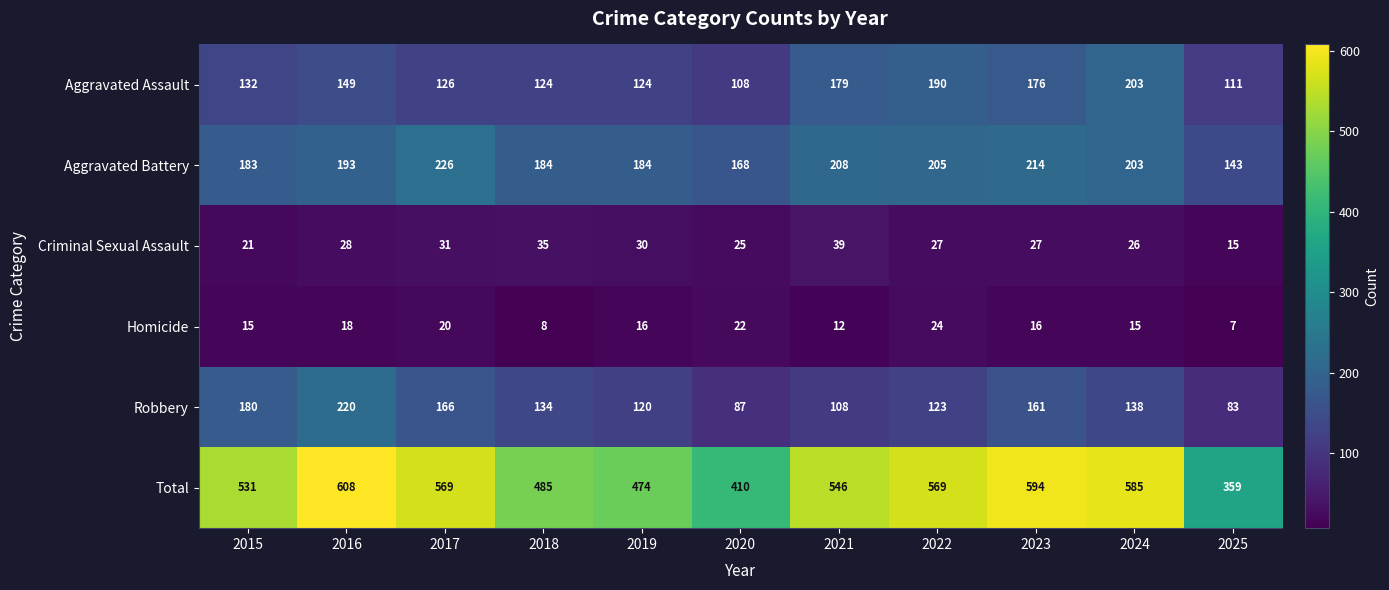

At 2017, list the series in order from smallest to largest.

Homicide, Criminal Sexual Assault, Aggravated Assault, Robbery, Aggravated Battery, Total